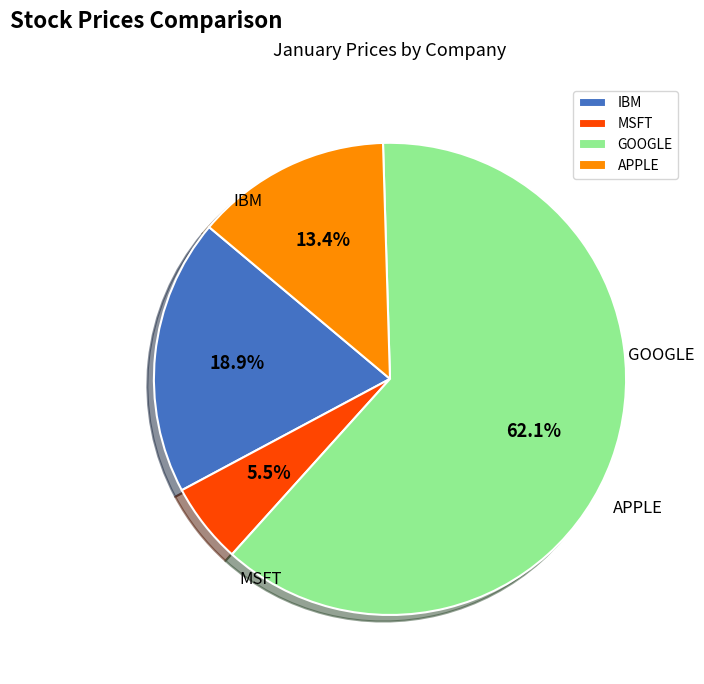

True or false: MSFT accounts for 15% of the total.

False